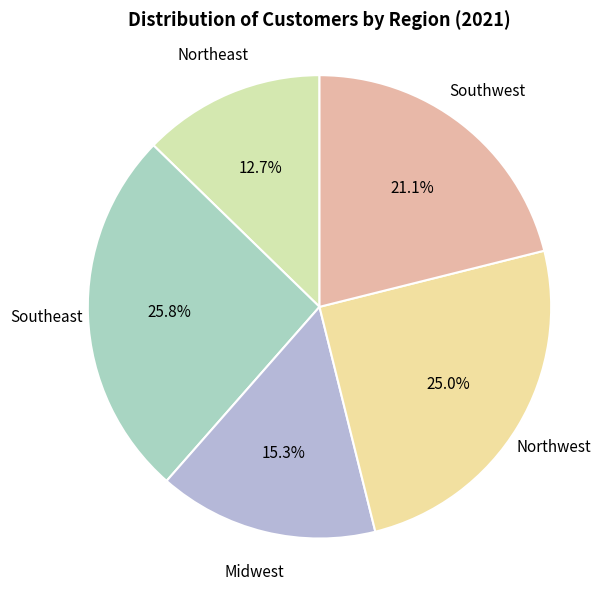

To the nearest percent, what is the average slice percentage?

20%